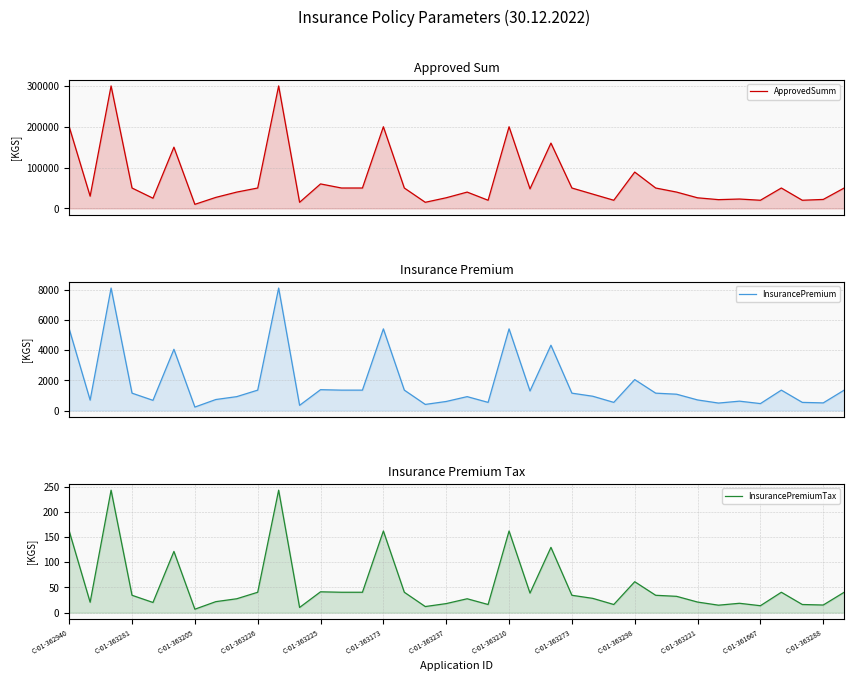

What is the spread (max minus min) of values at 25?

34971.7